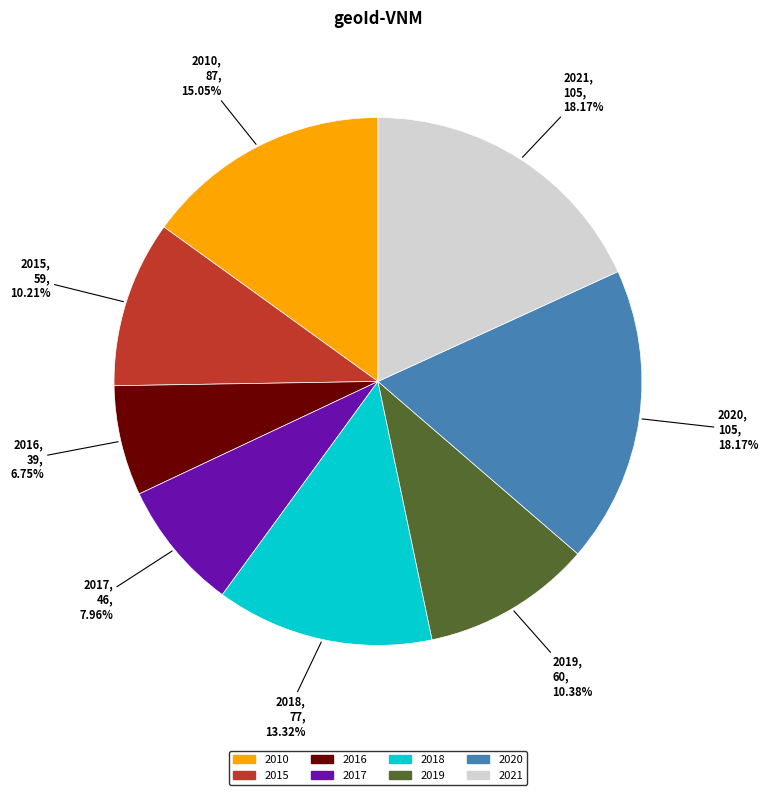

Does 2015 represent more than half of the total?

No